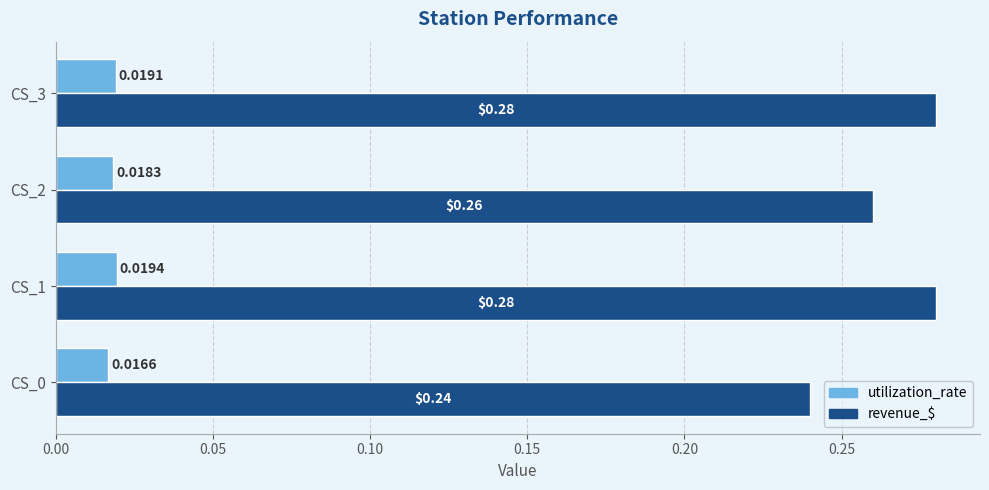

List the series in order of their overall mean, highest first.

revenue_$, utilization_rate